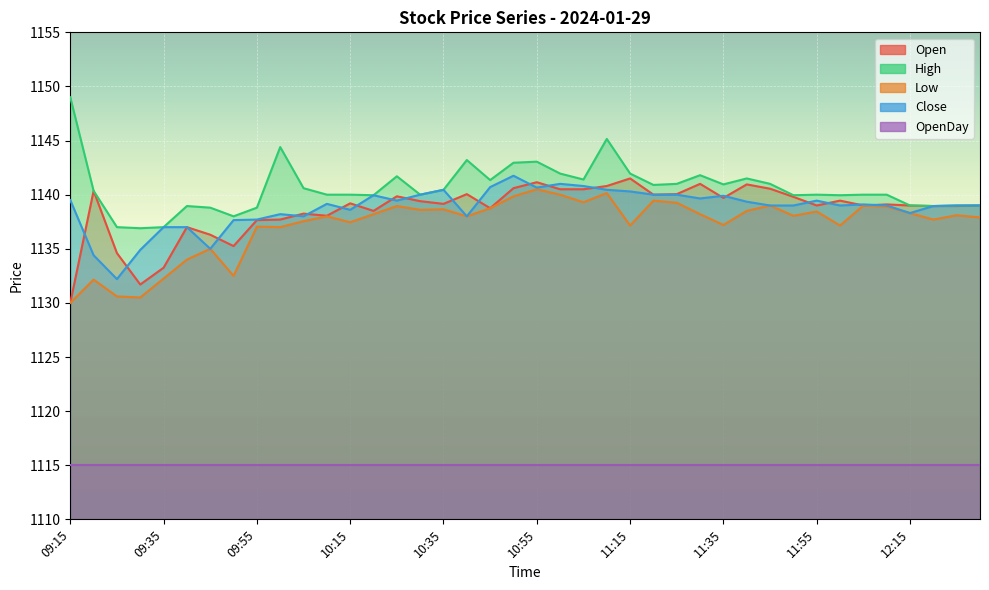

The value of Close at 09:15 is 1139.5. True or false?

True